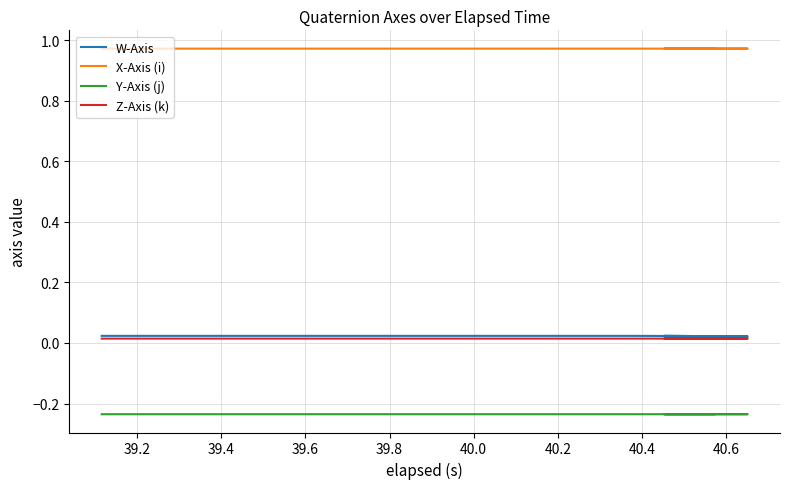

Reading left to right, transcribe all the data shown in this chart.

W-Axis: 0.0	0.0	0.0	0.0	0.0	0.0	0.0	0.0	0.0	0.0	0.0	0.0	0.0	0.0	0.0
X-Axis (i): 1.0	1.0	1.0	1.0	1.0	1.0	1.0	1.0	1.0	1.0	1.0	1.0	1.0	1.0	1.0
Y-Axis (j): -0.2	-0.2	-0.2	-0.2	-0.2	-0.2	-0.2	-0.2	-0.2	-0.2	-0.2	-0.2	-0.2	-0.2	-0.2
Z-Axis (k): 0.0	0.0	0.0	0.0	0.0	0.0	0.0	0.0	0.0	0.0	0.0	0.0	0.0	0.0	0.0